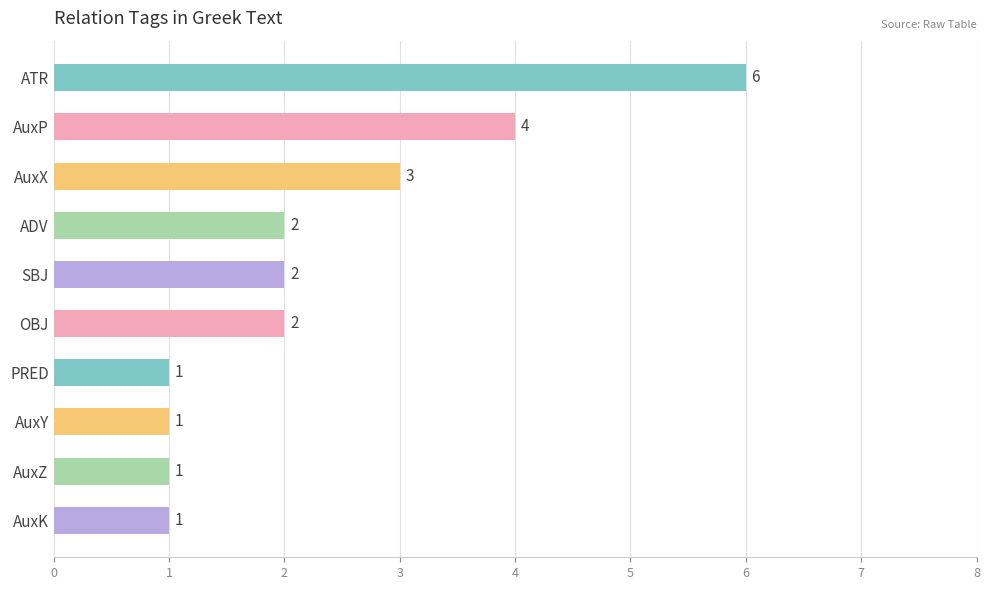

What is the difference between the maximum and minimum values?

5